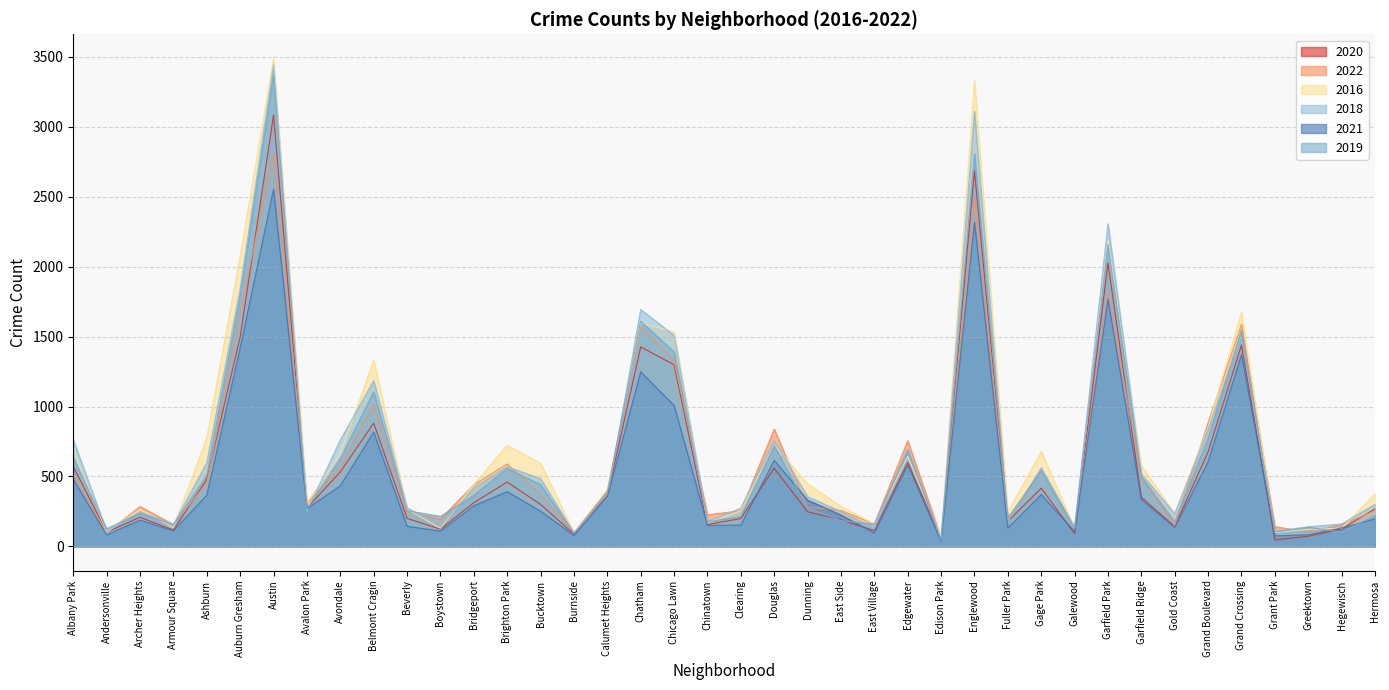

Where is the first local maximum for 2022?

Archer Heights